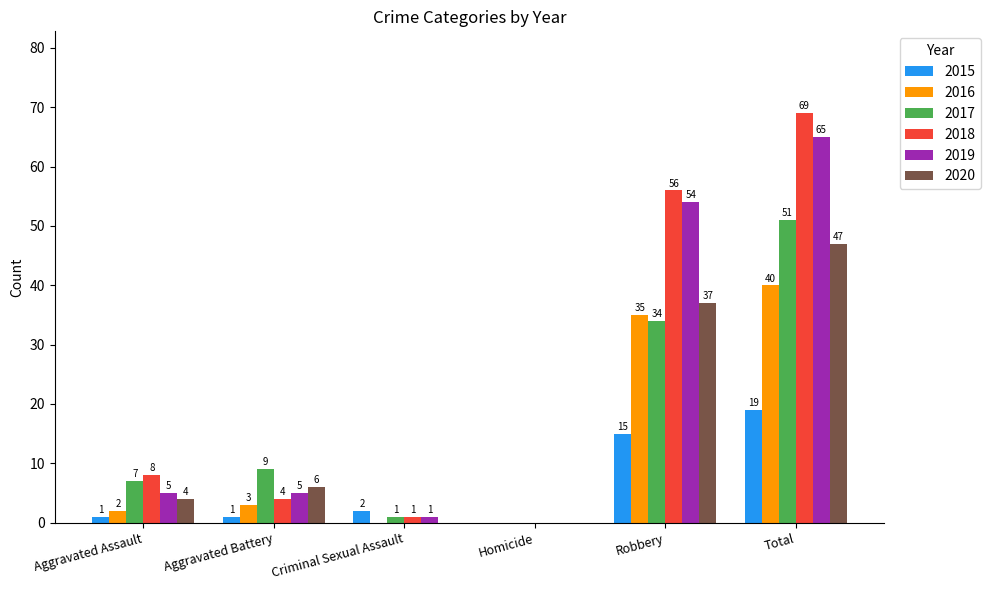

Is it true that 2016 equals 69 at Total?

False